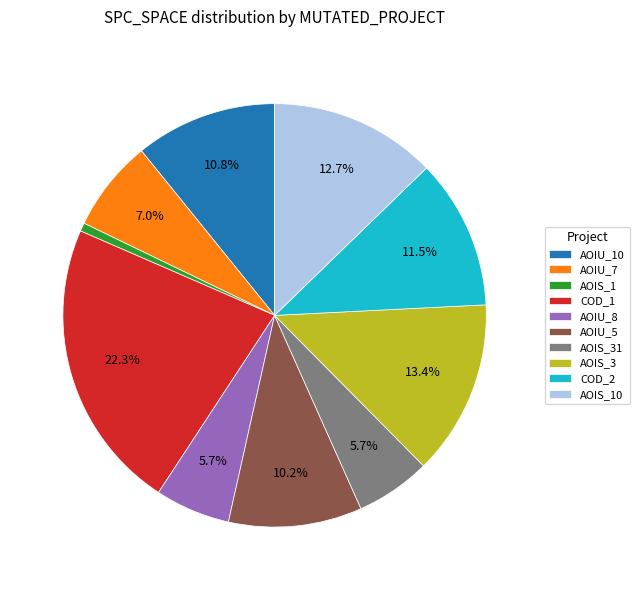

To the nearest percent, what is the average slice percentage?

10%